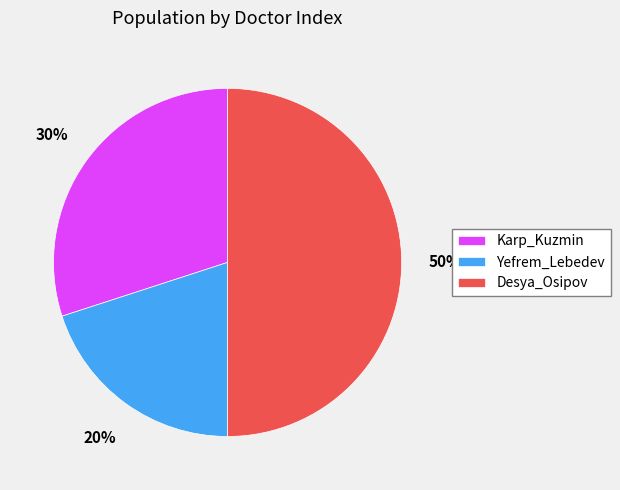

Count the number of slices in the pie.

3